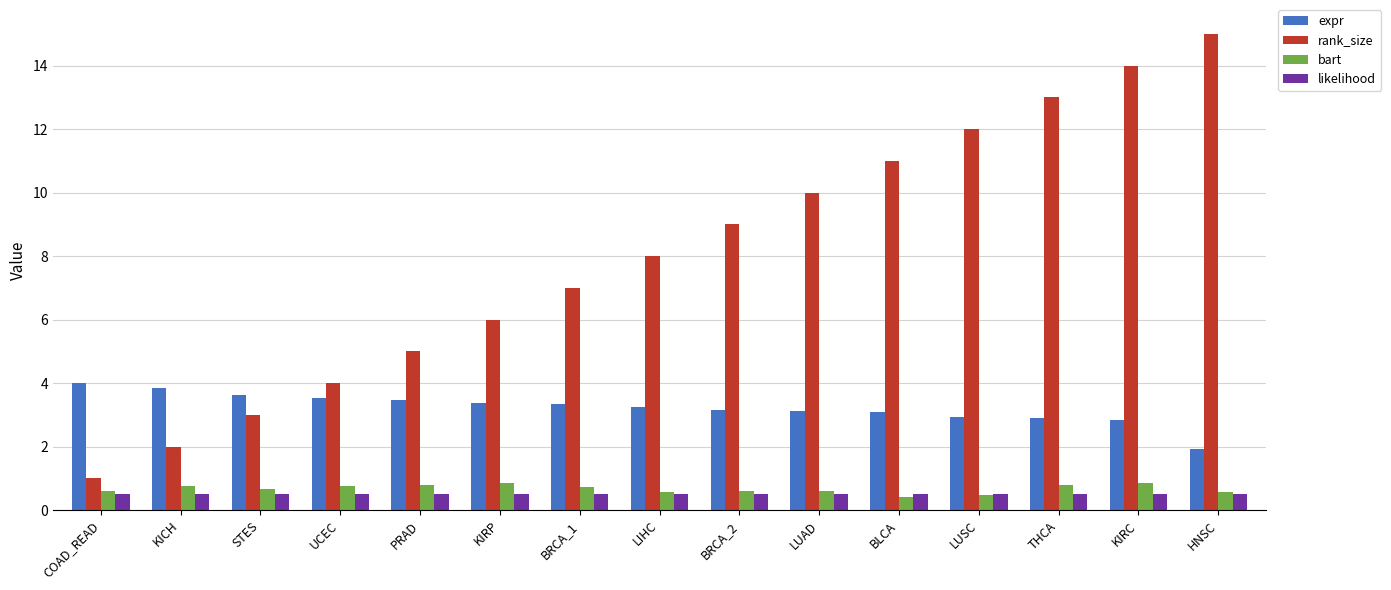

What is the minimum value shown in the chart?

0.4